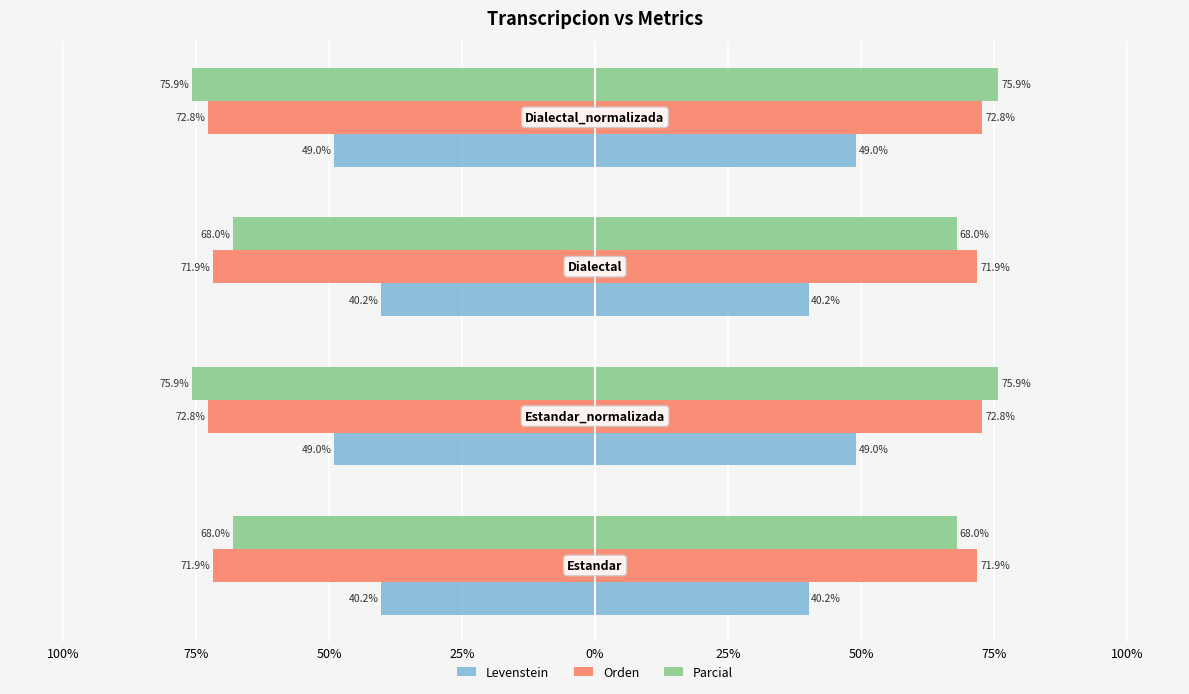

The value of Parcial at 100% is -99.8. True or false?

False